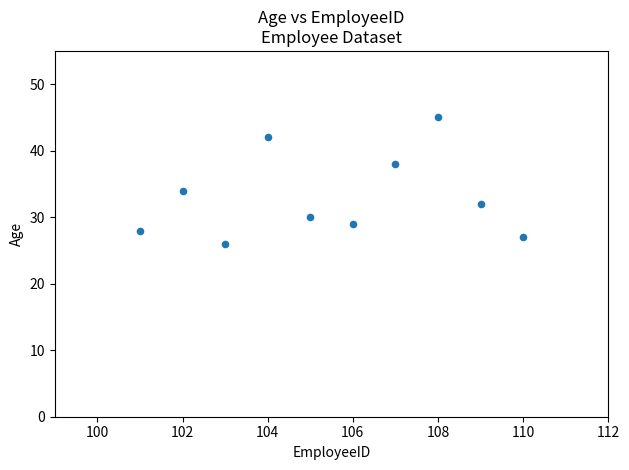

What is the range of Y values (max minus min)?

19